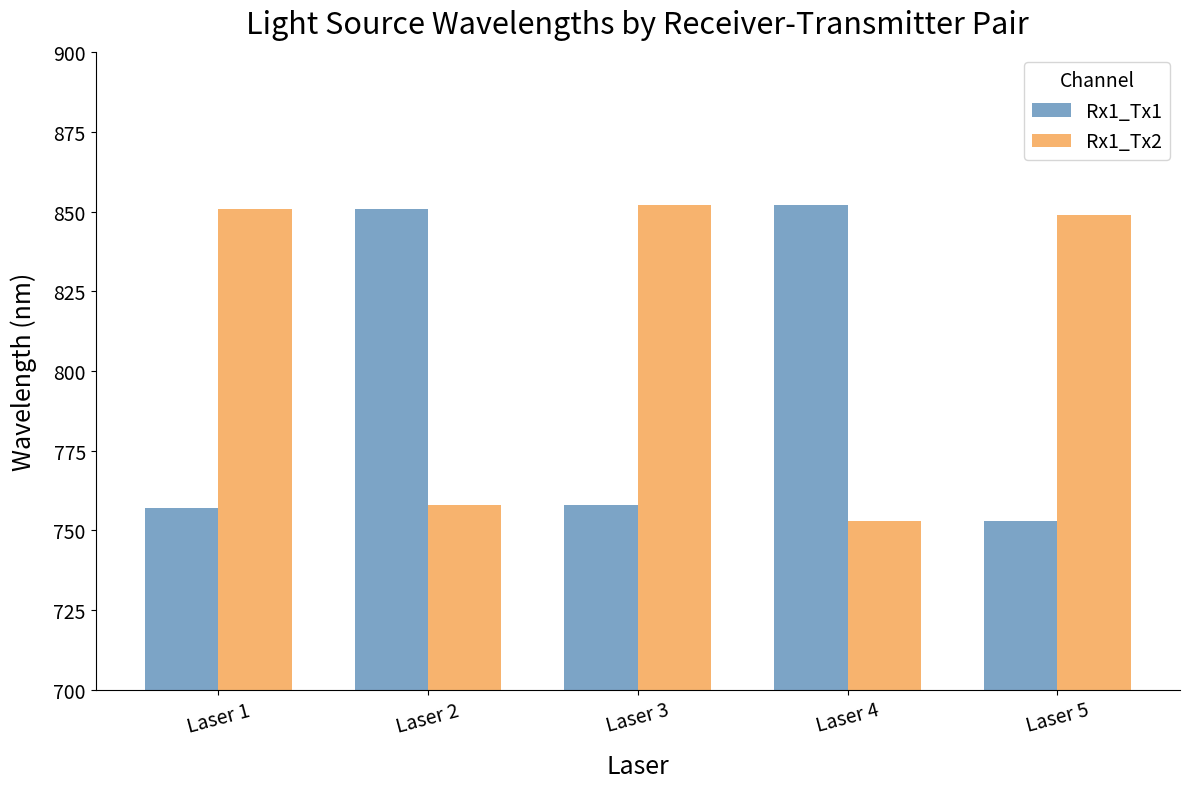

List the series in order of their overall mean, highest first.

Rx1_Tx2, Rx1_Tx1